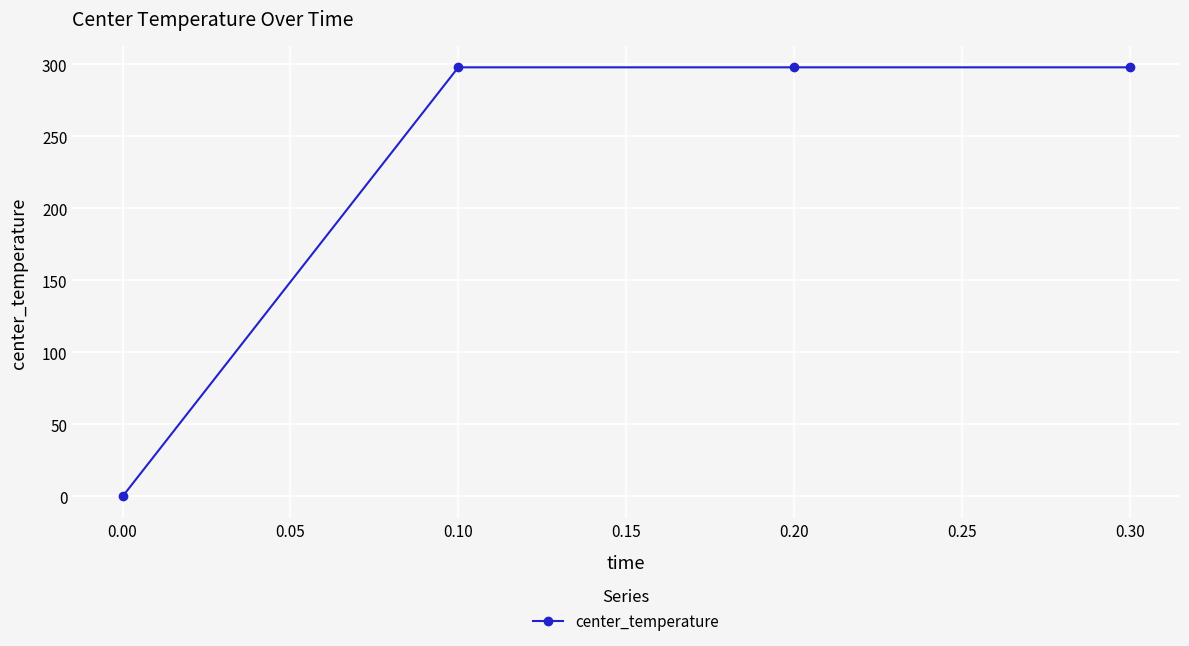

Which has a higher value, 0.00 or 0.20?

0.20